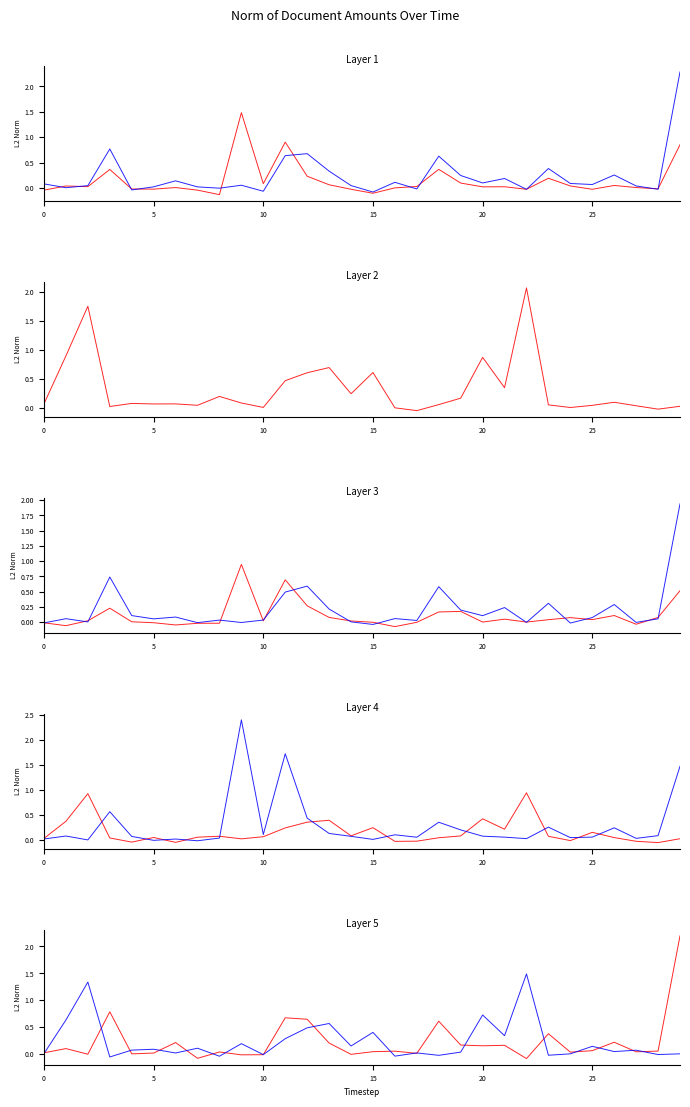

Is this an area chart (filled region under the line)?

No